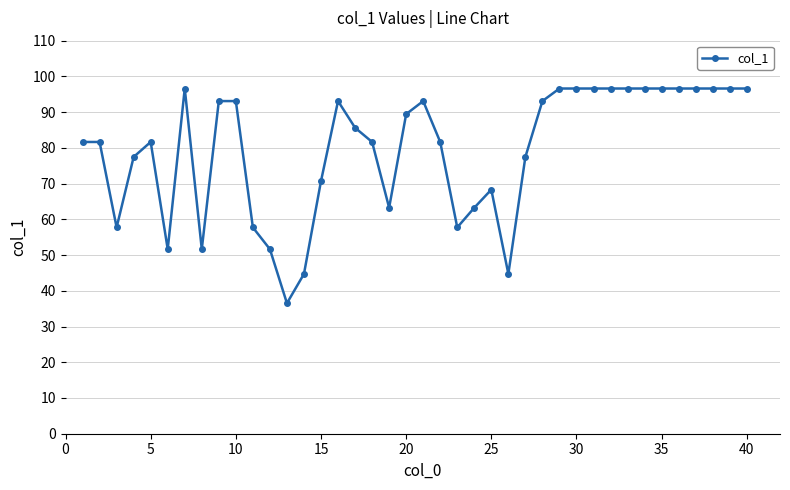

What is the greatest value displayed?

96.6